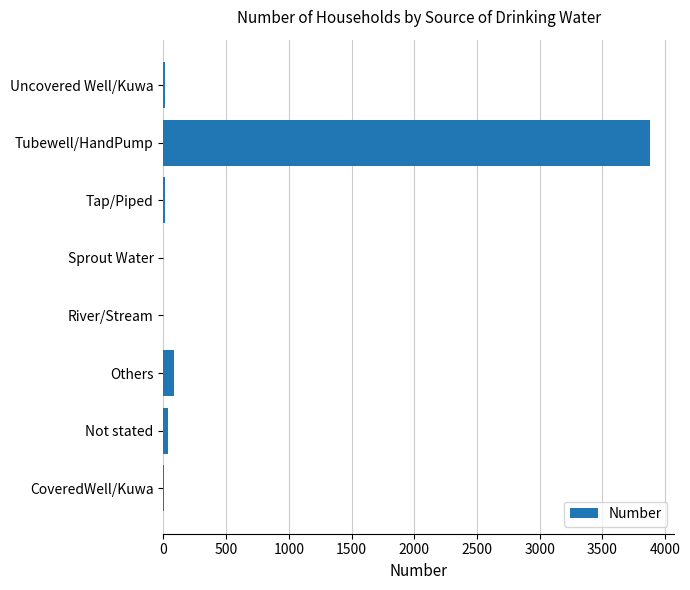

Between Not stated and Tubewell/HandPump, which is larger?

Tubewell/HandPump